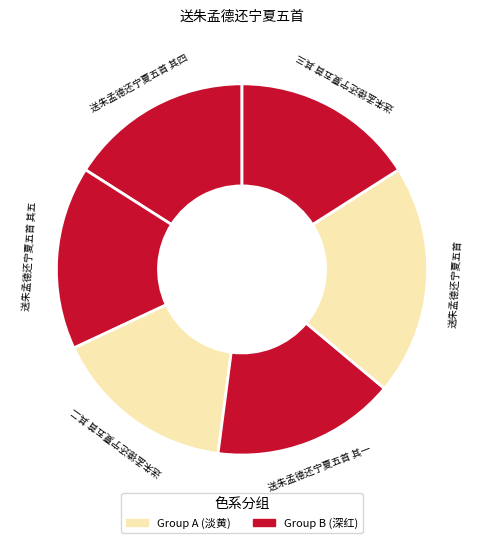

How many segments does this pie chart have?

6